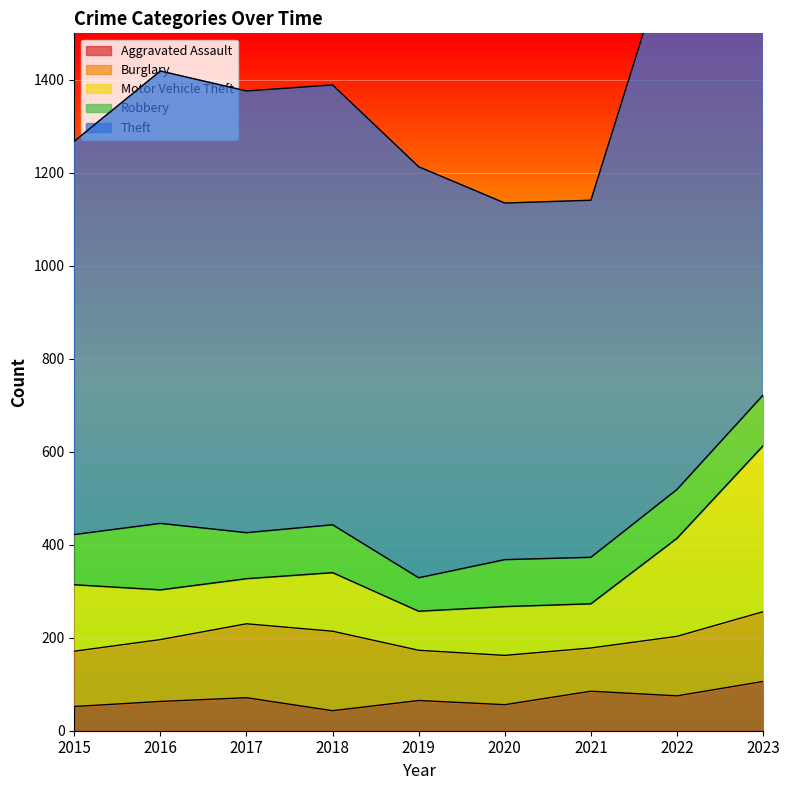

What is the difference between the Burglary values at 2022 and 2019?

20